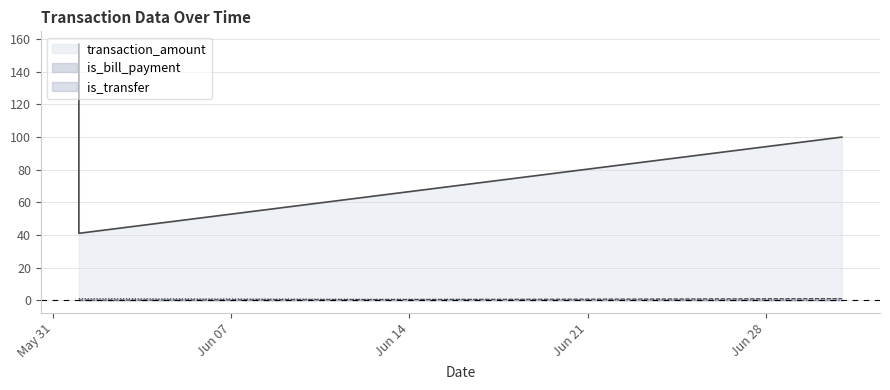

Count the is_bill_payment values in the range 0 to 1.

3